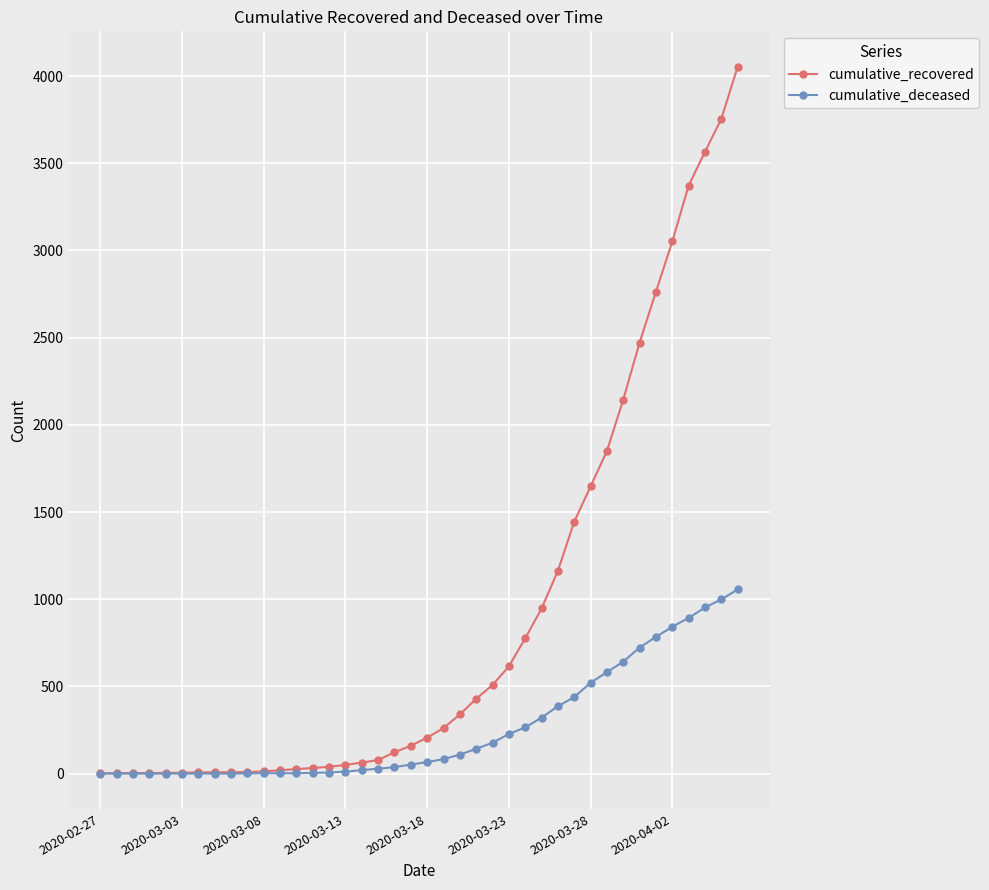

Which series has the largest range (max minus min)?

cumulative_recovered